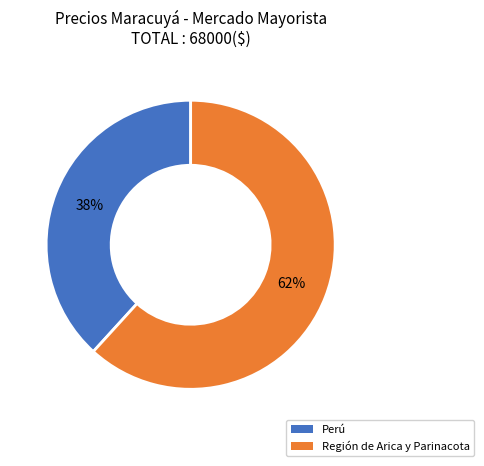

To the nearest percent, what is the difference between the largest and smallest slice percentages?

24%